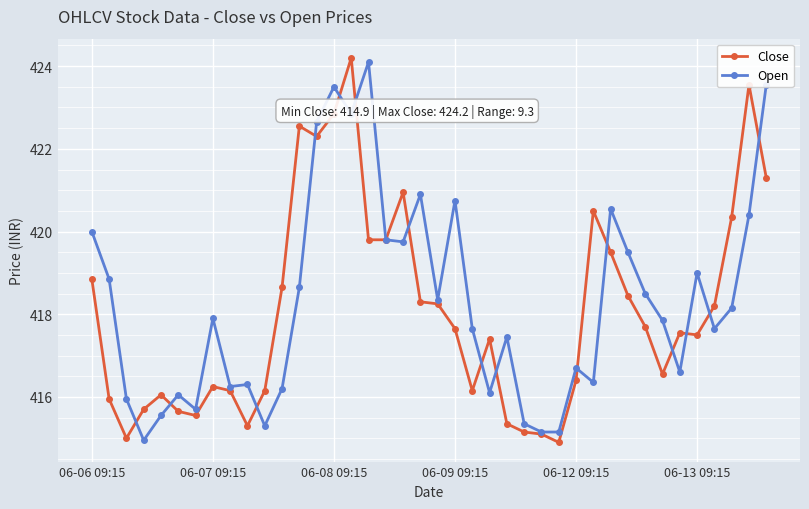

Which series has the largest total across all categories?

Open